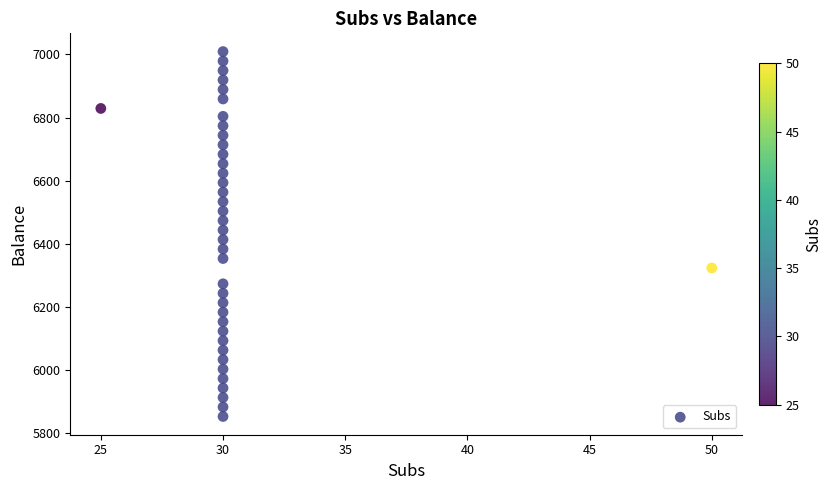

What is the range of Y values (max minus min)?

1155.0